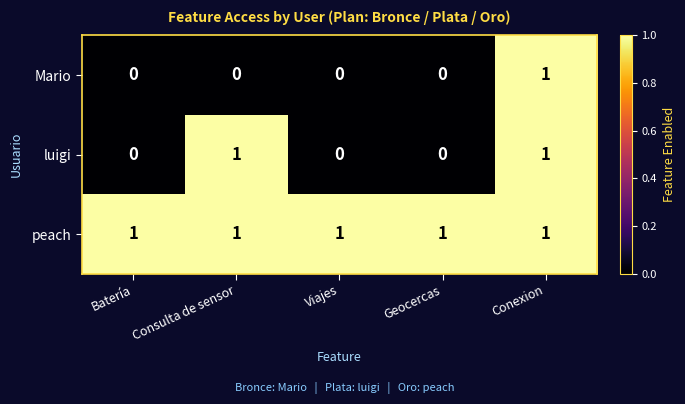

What is the sum of all peach values?

5